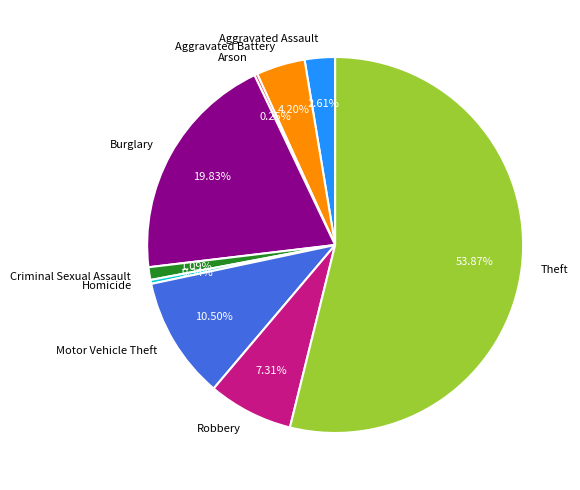

Which has a higher value, Aggravated Assault or Motor Vehicle Theft?

Motor Vehicle Theft